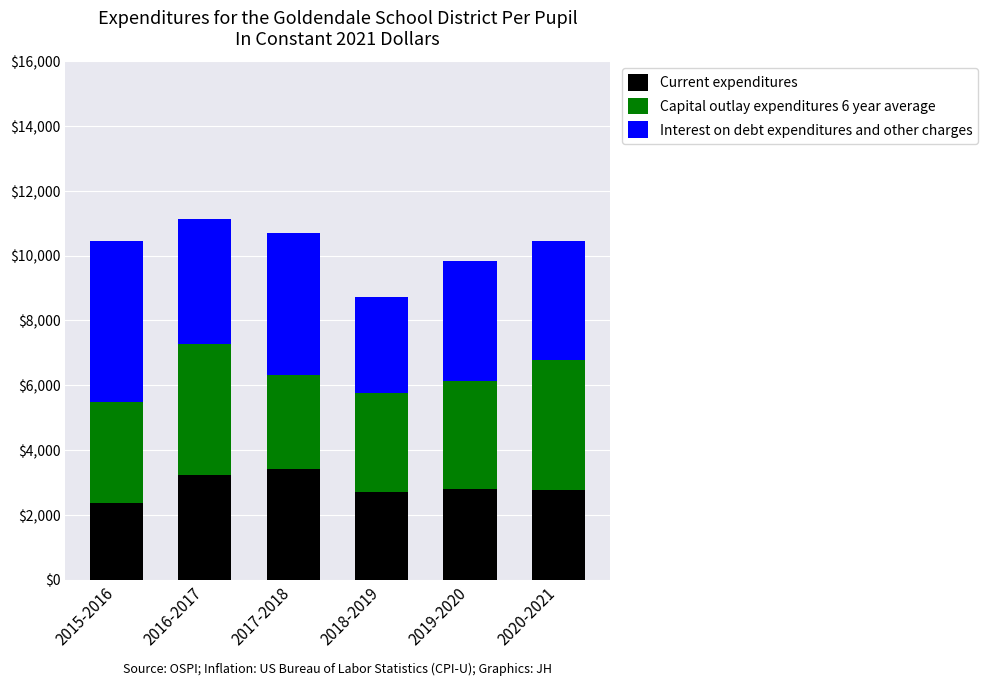

What are all the series names shown in the legend?

Current expenditures, Capital outlay expenditures 6 year average, Interest on debt expenditures and other charges